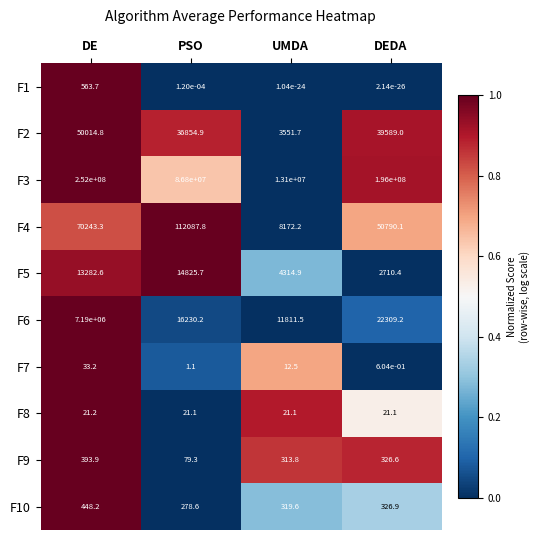

Which category has the highest value across all series?

DE